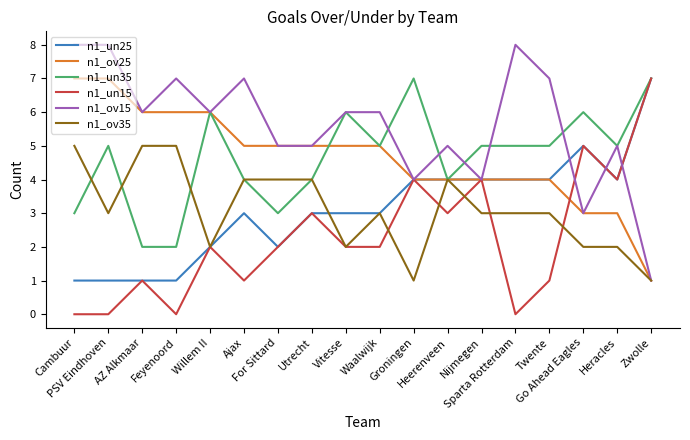

Count the number of data series in this chart.

6